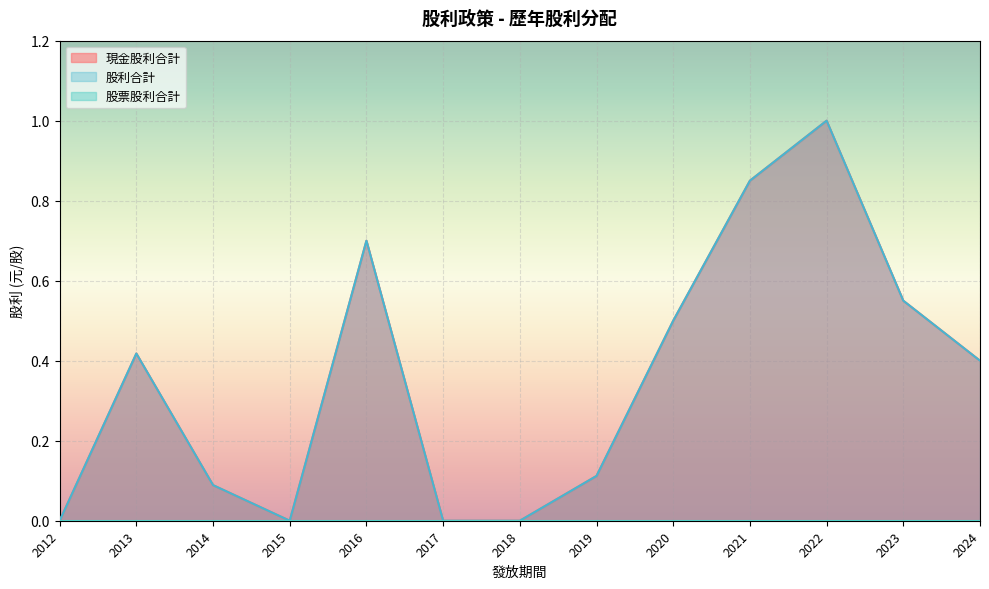

Which series changed the most between 2017 and 2023?

現金股利合計